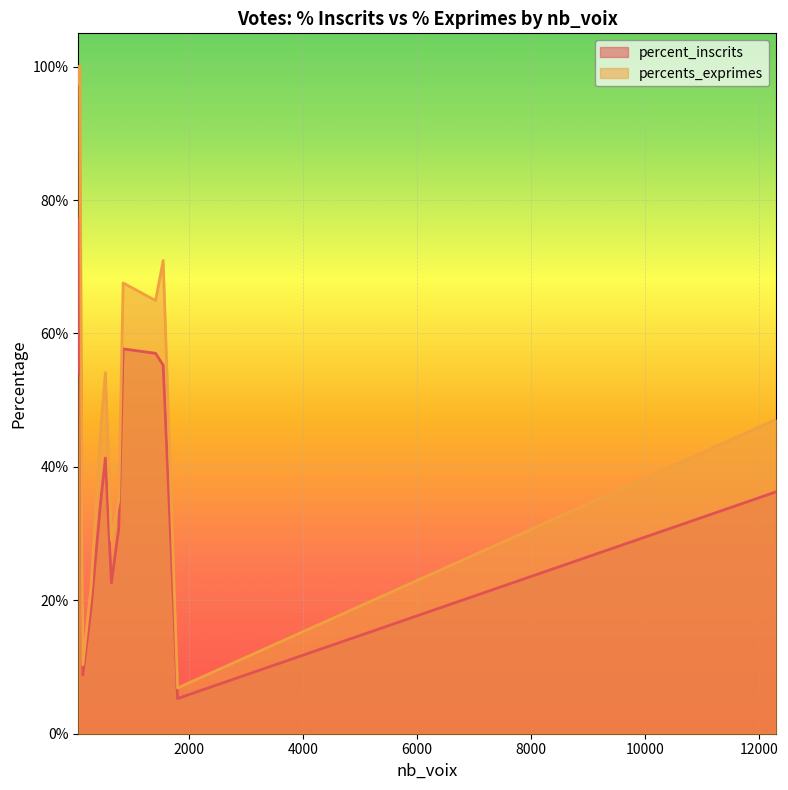

What is the value of the percents_exprimes point at the 10th from the left?

100.0